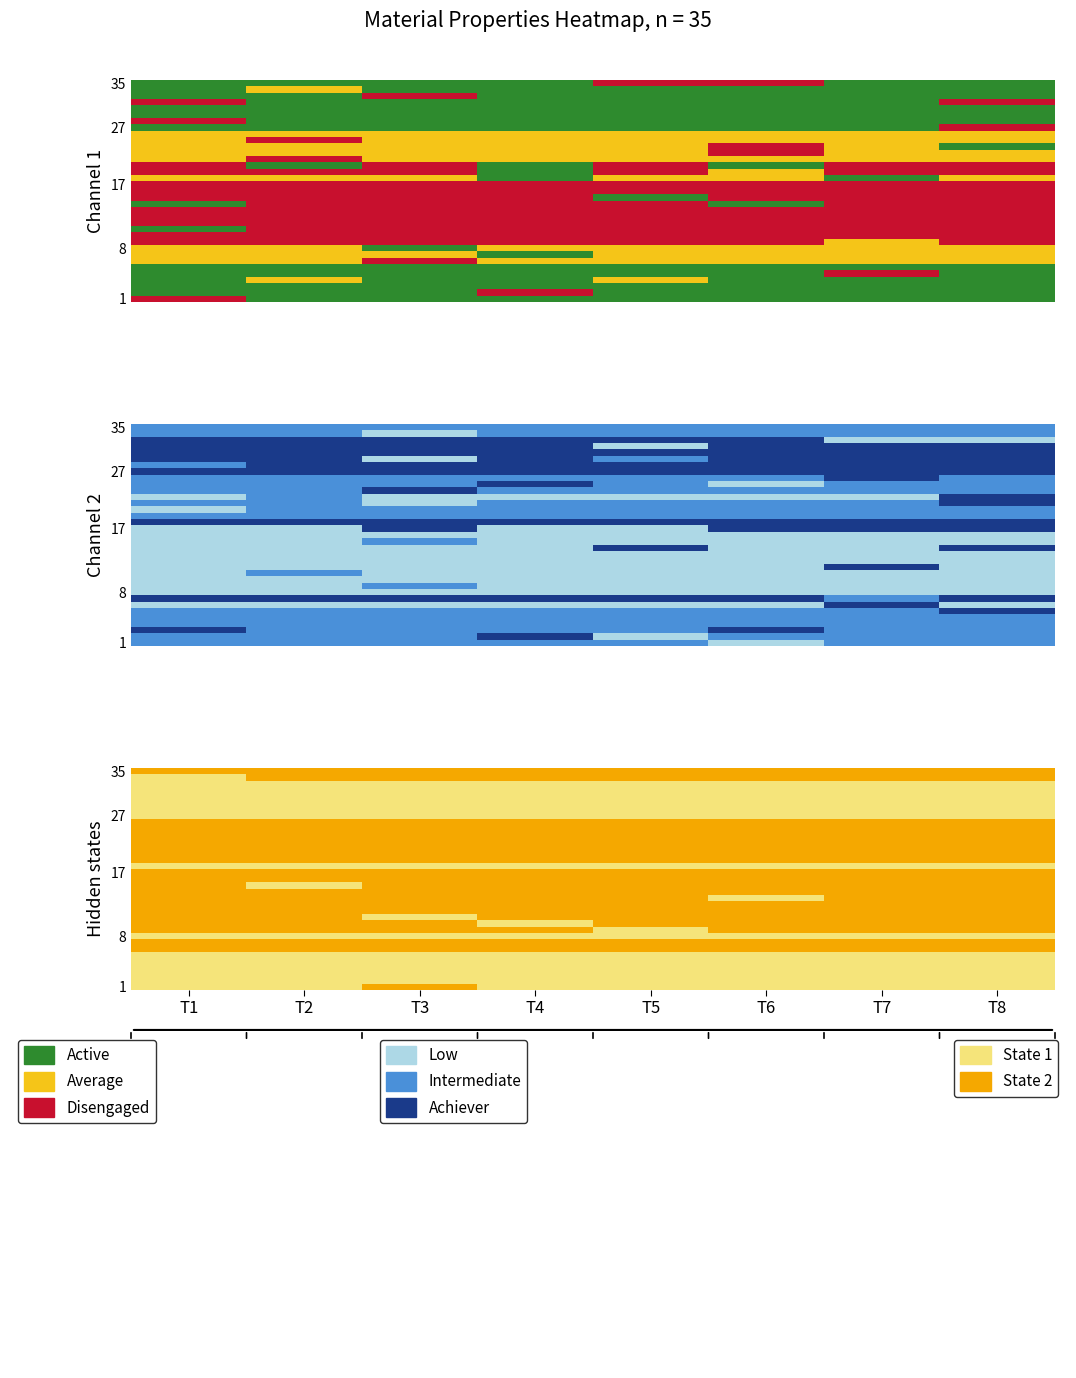

Which label corresponds to the smallest value in the chart?

T1